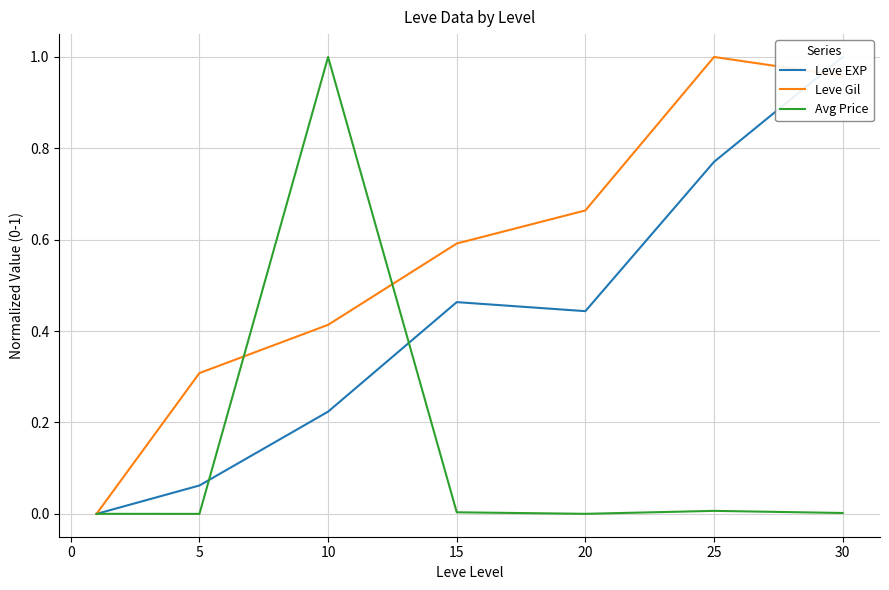

The Leve Gil series shows 0.3 at 5. True or false?

True